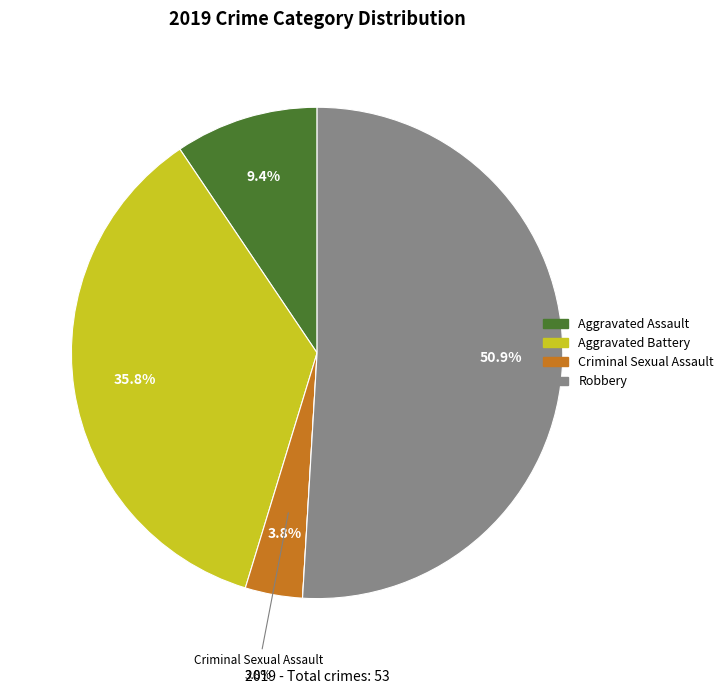

Does any single category account for the majority?

Yes